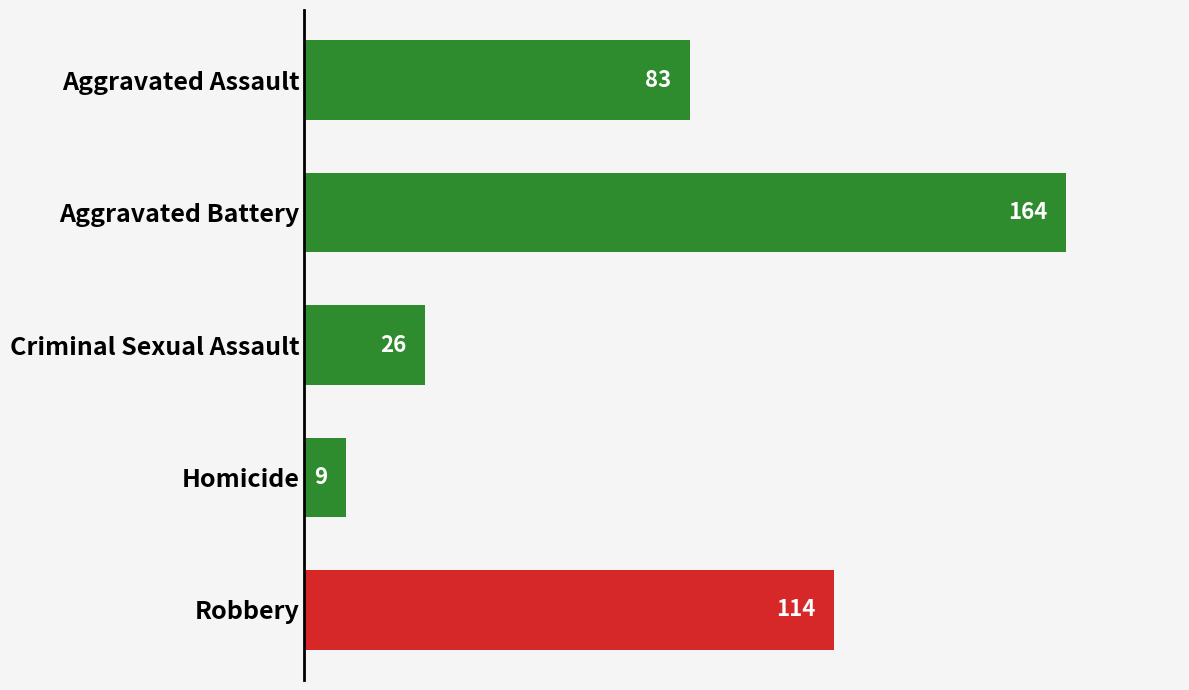

List the labels in order of value, largest first.

Aggravated Battery, Robbery, Aggravated Assault, Criminal Sexual Assault, Homicide